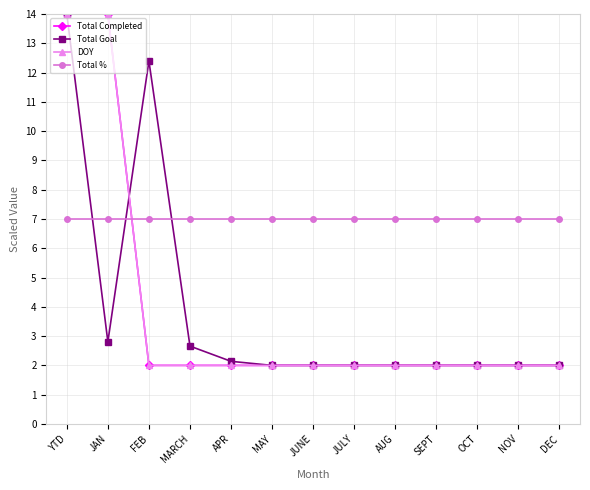

How many lines are shown in the chart?

4